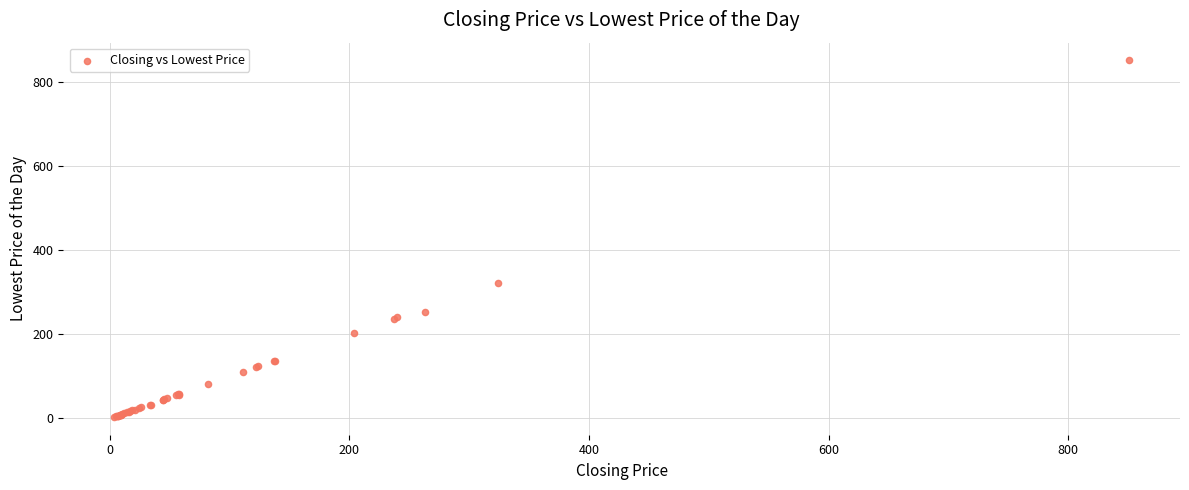

What Y value in the scatter plot is closest to 427?

321.0